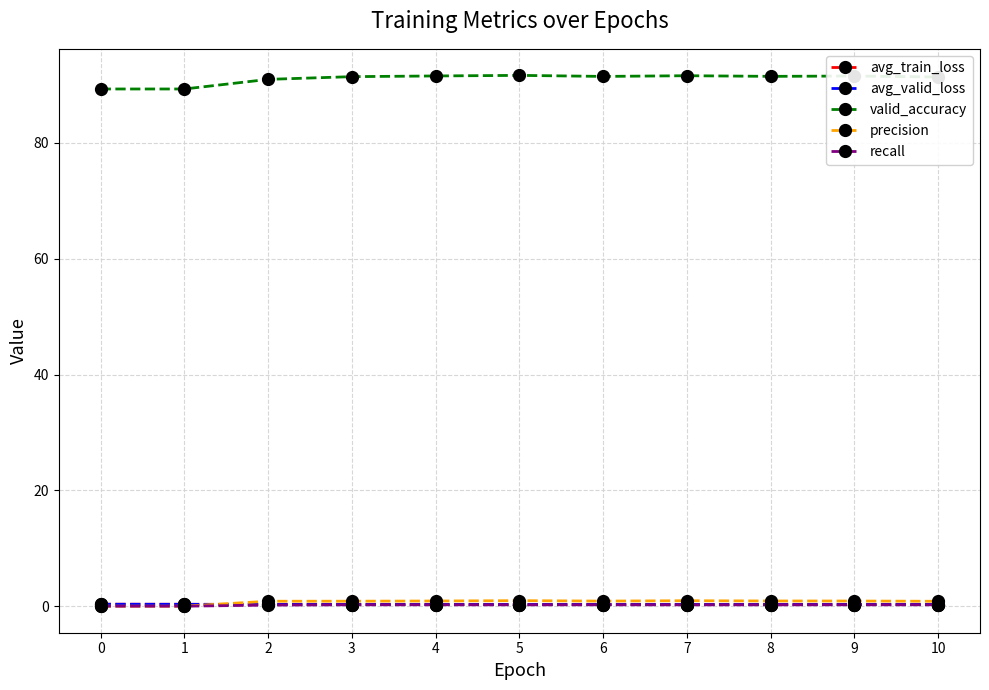

True or false: recall and valid_accuracy intersect in this chart.

False